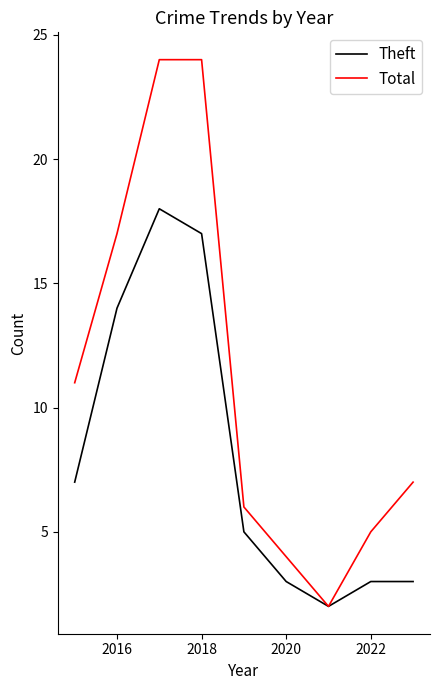

How many values in the Total series are below 7?

4